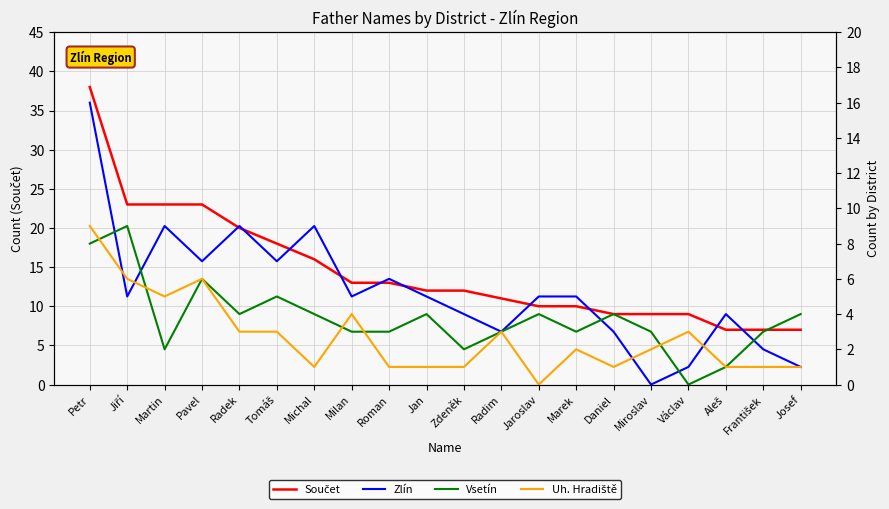

What is the difference between the second highest and minimum values in the Vsetín series?

8